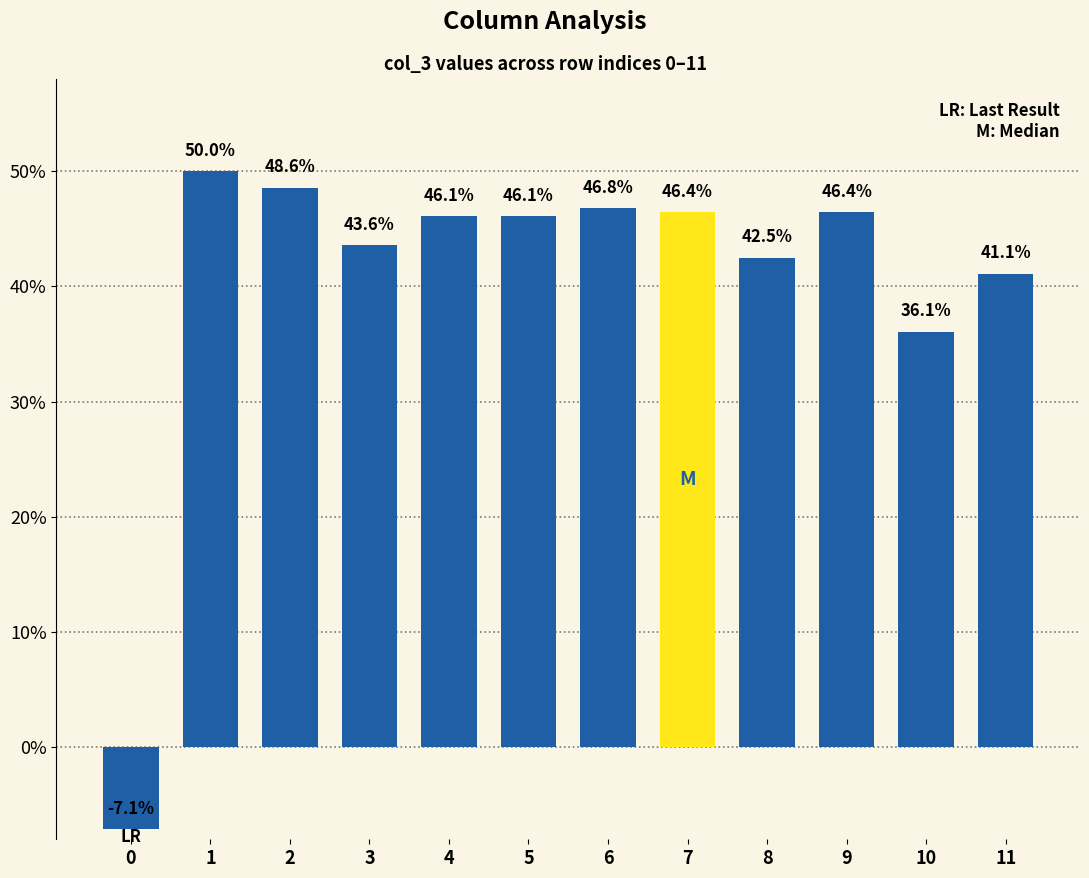

True or false: the data shows 0.2 at 11.

False